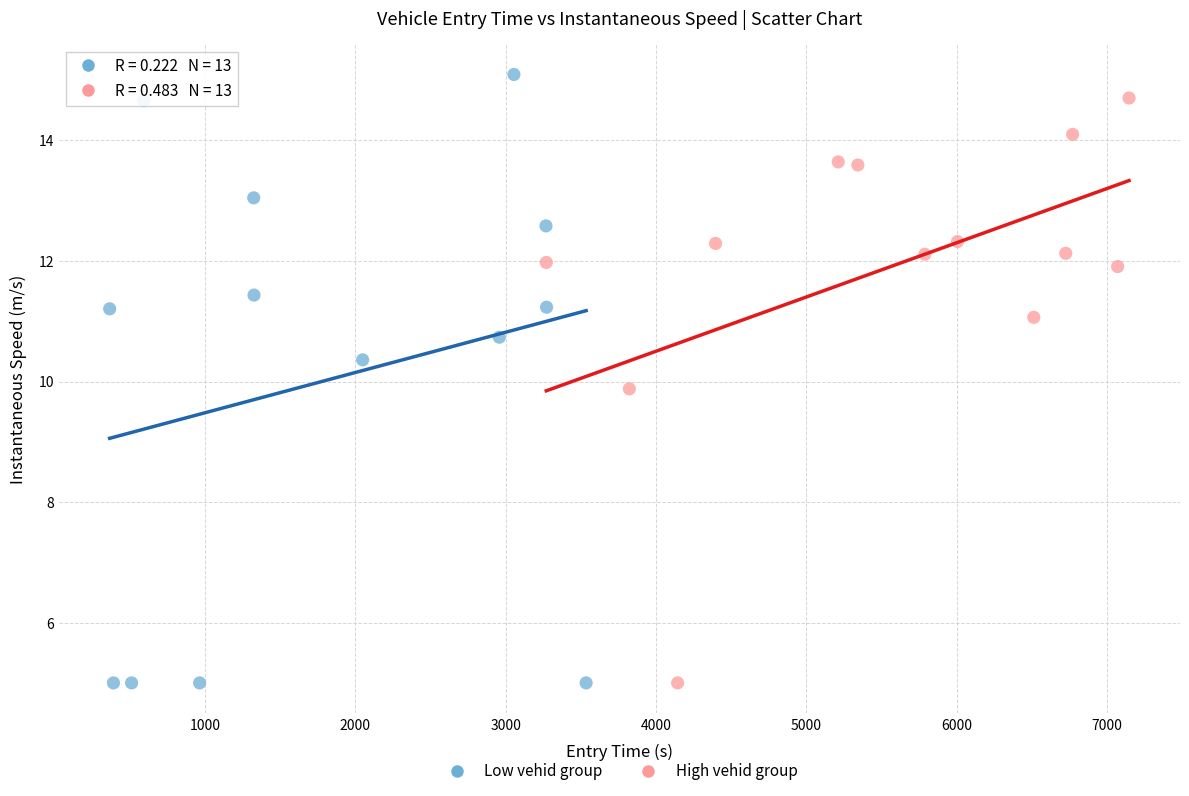

Which series contains the highest Y value?

Low vehid group